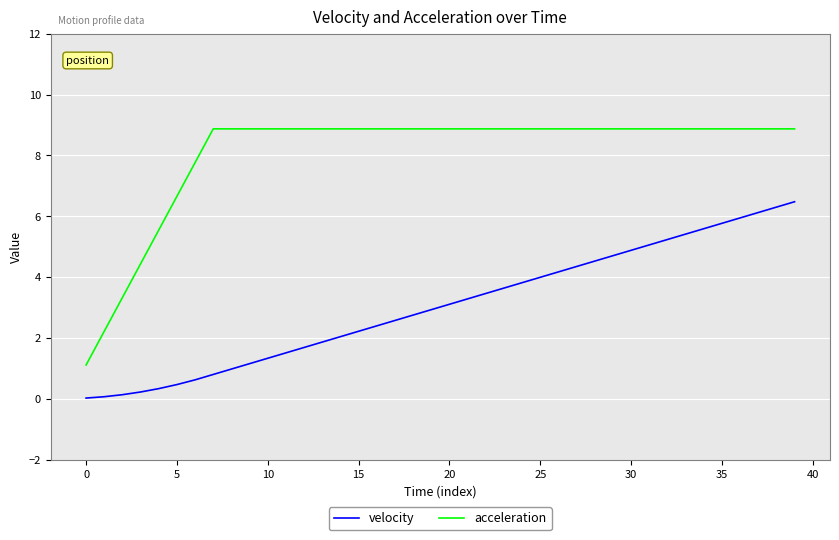

Is this an area chart (filled region under the line)?

No